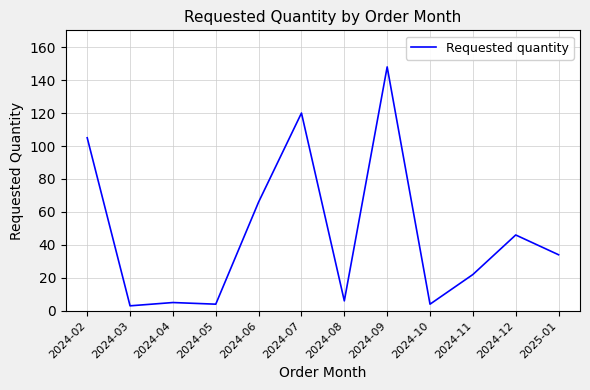

At which label does the data first exceed 34?

2024-02